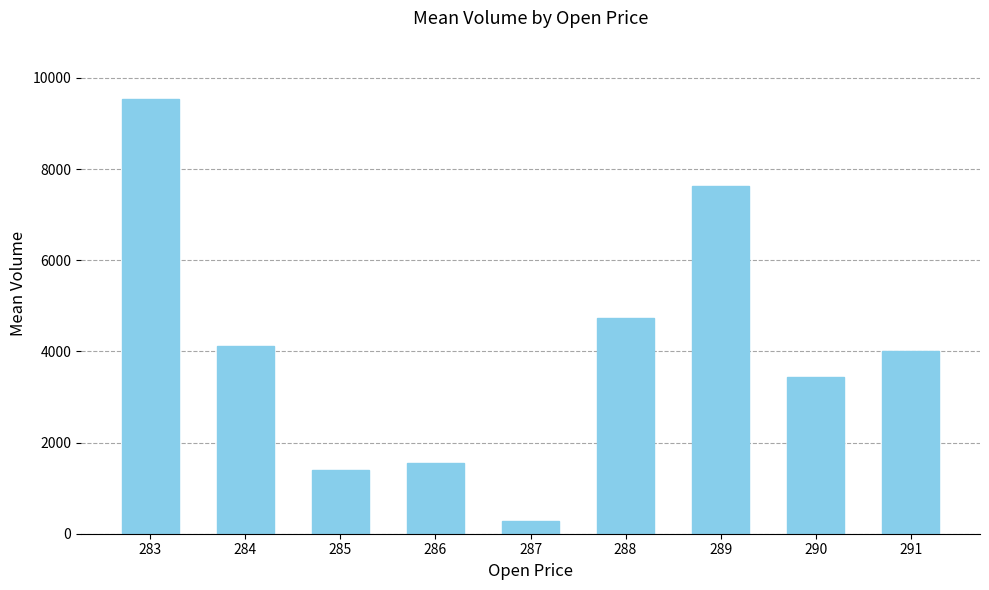

Reading left to right, what are all the values shown in this chart?

9541.1	4121.7	1390.9	1562.4	285.7	4729.0	7634.5	3431.4	4006.3